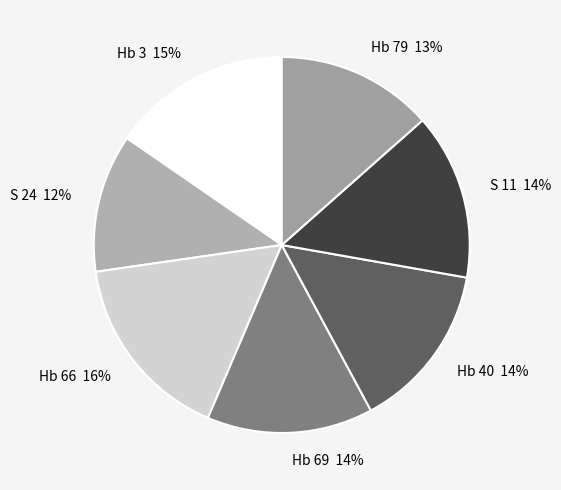

Is there any slice that represents more than half of the pie?

No